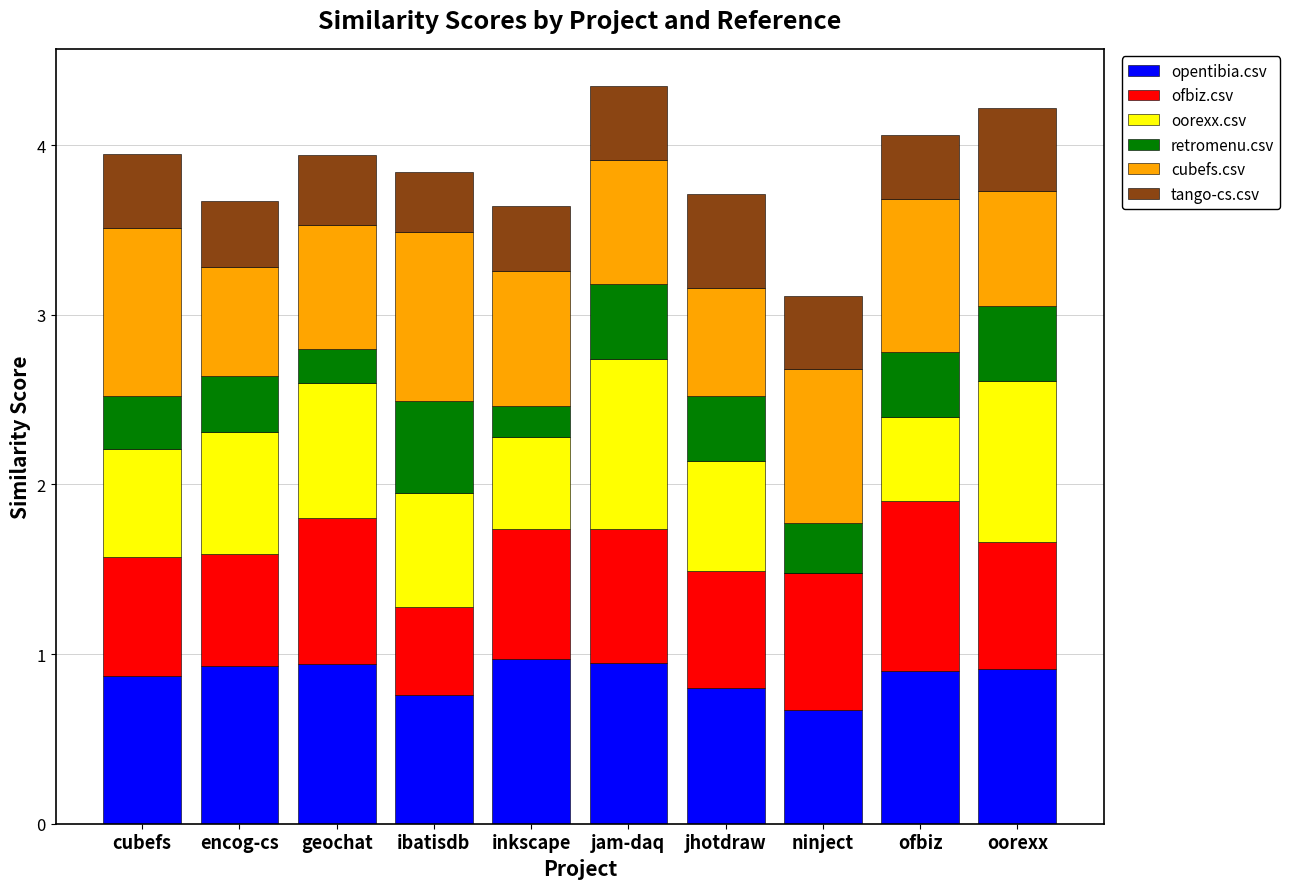

The value of opentibia.csv at jhotdraw is 0.4. True or false?

False